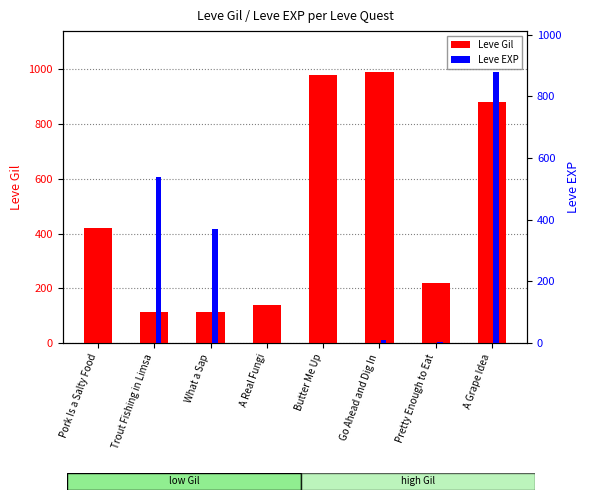

What is the minimum value shown in the chart?

1